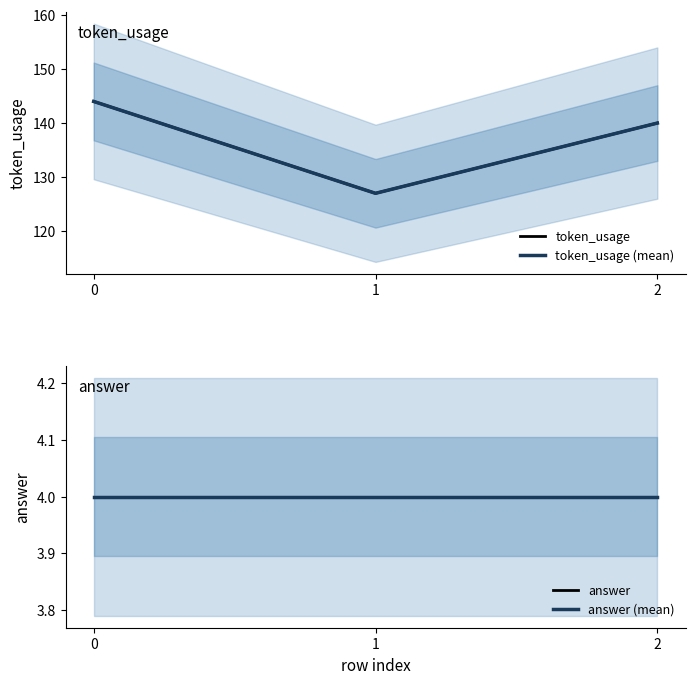

Count the token_usage (mean) values in the range 127 to 144.

3